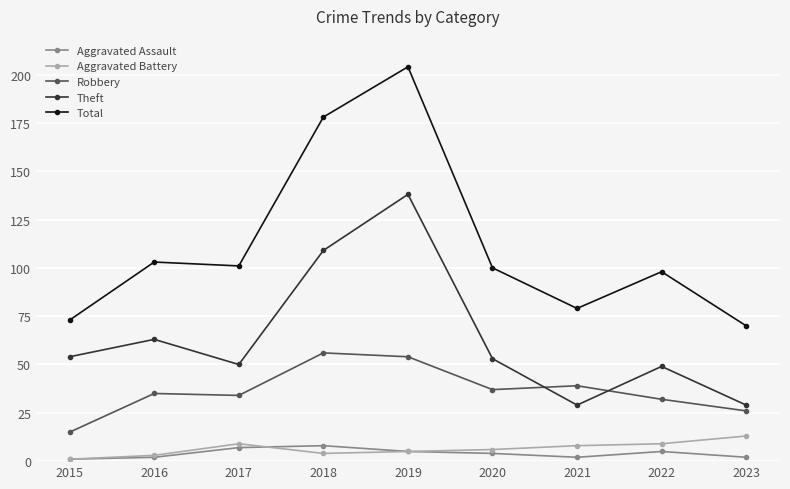

The Theft series shows 138 at 2019. True or false?

True